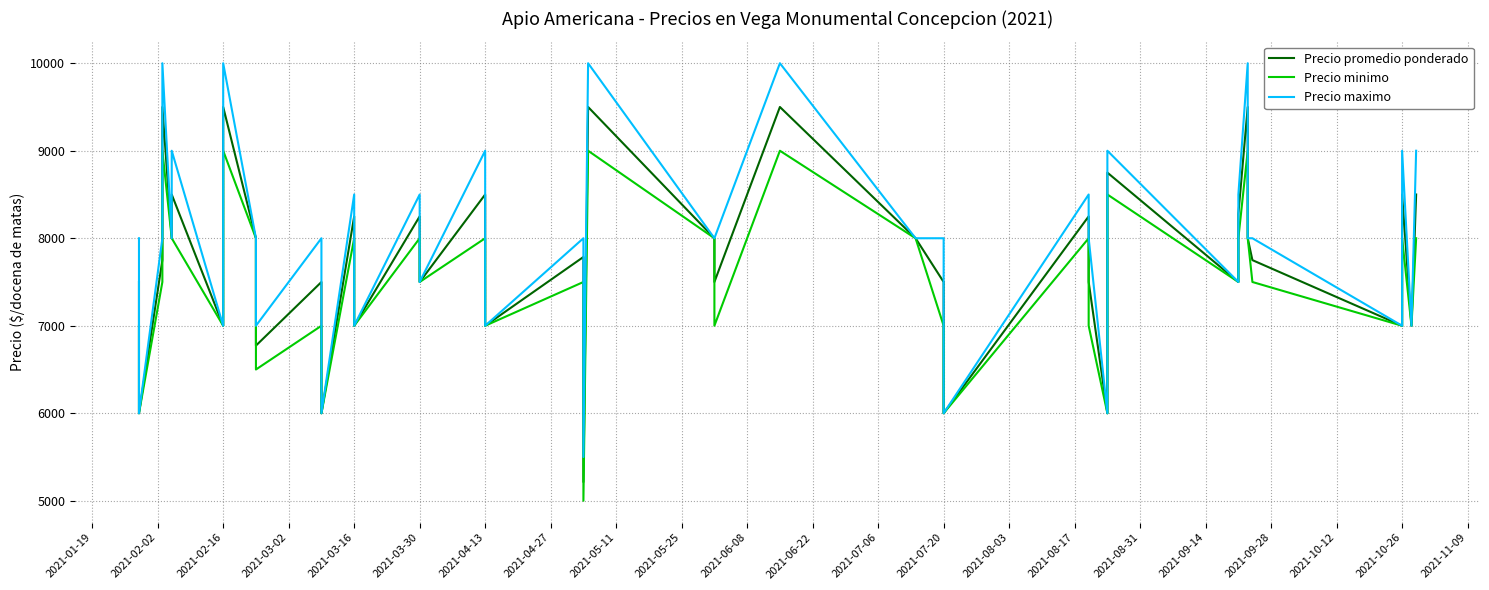

How many data points in Precio promedio ponderado are above 7786?

19